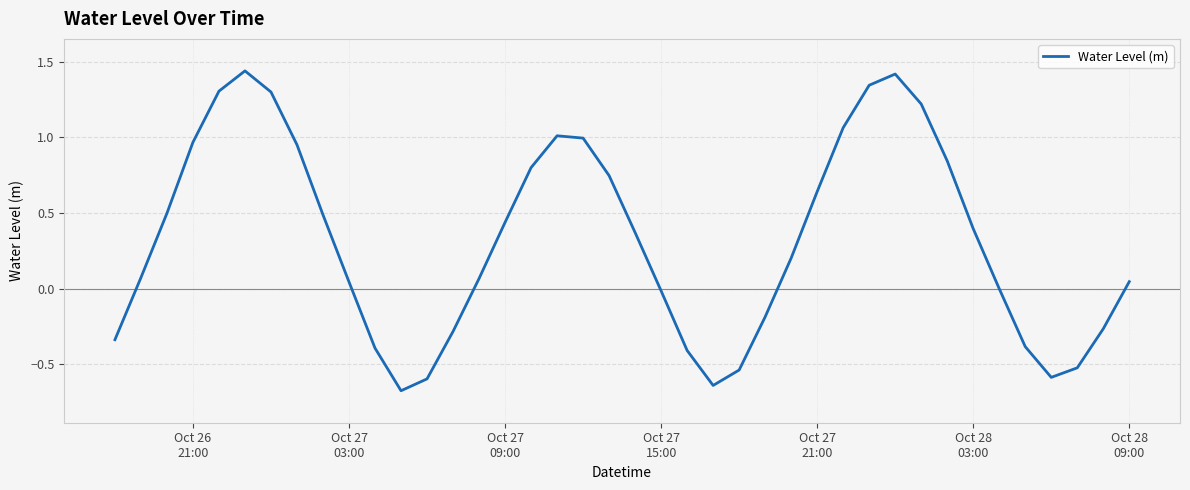

What is the difference between the maximum and minimum values?

2.1